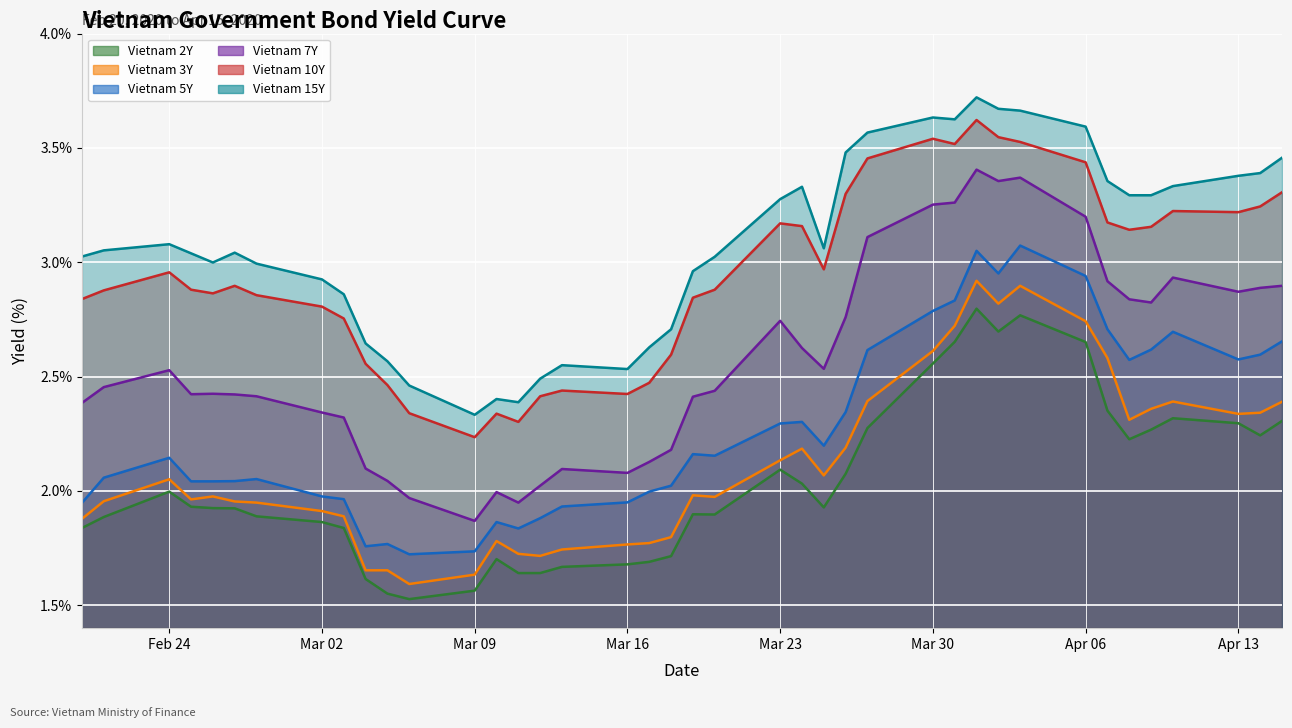

At which label does Vietnam 7Y reach its minimum?

Mar 09